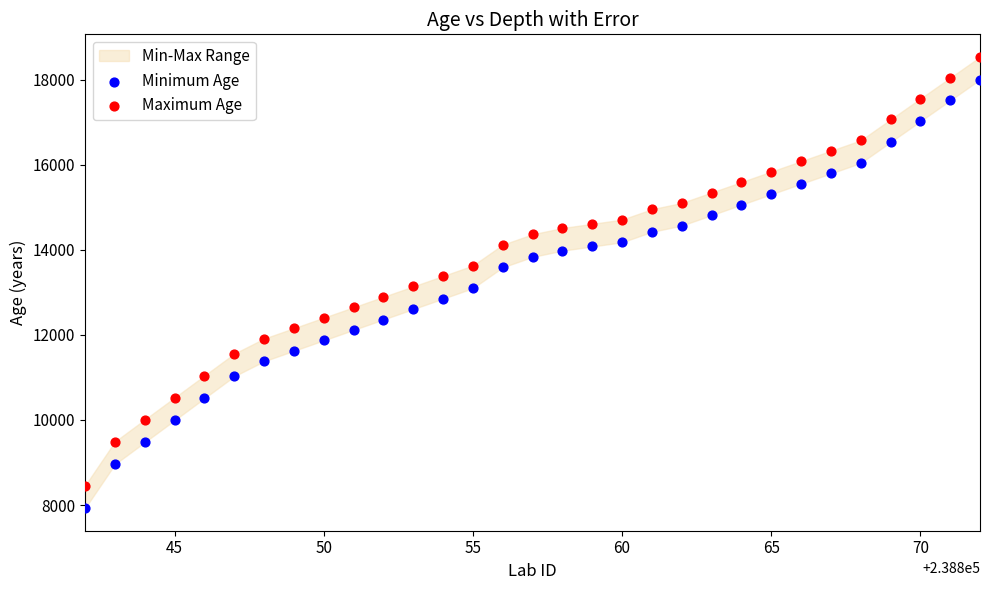

Which series reaches the minimum Y coordinate?

Minimum Age